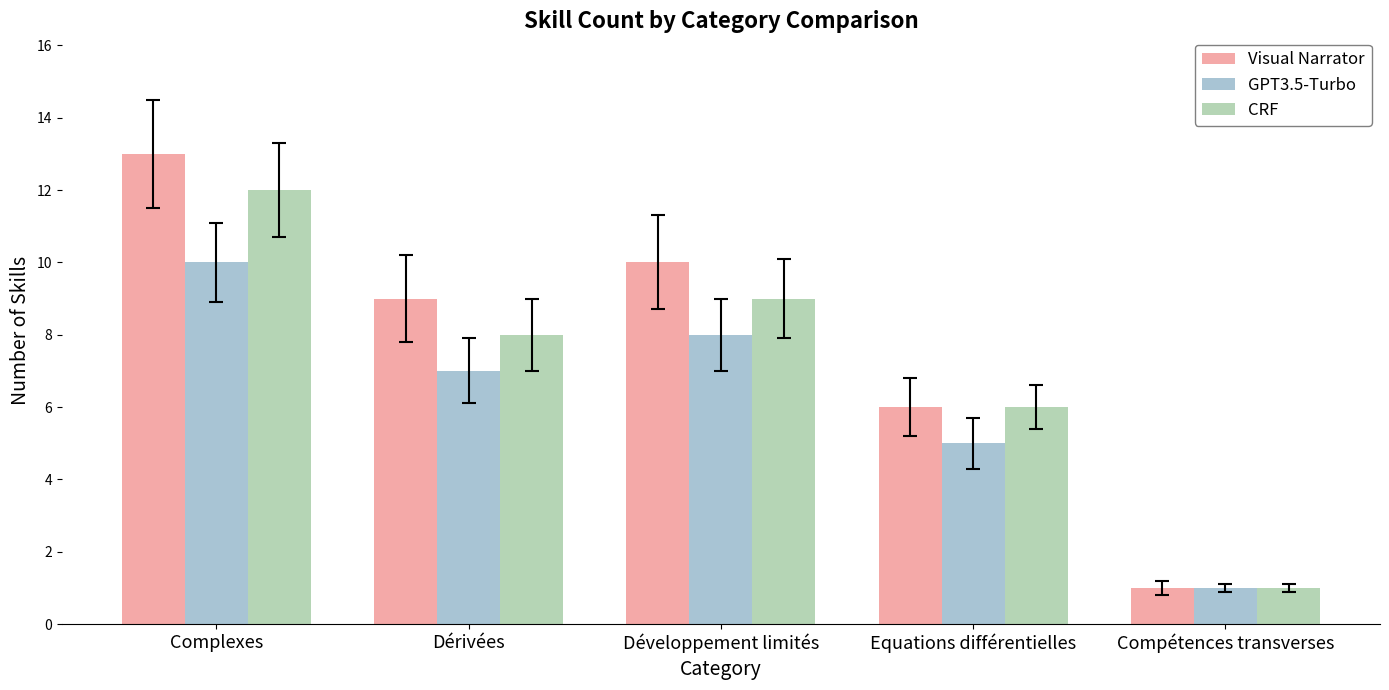

True or false: Visual Narrator has a value of 6 at Développement limités.

False